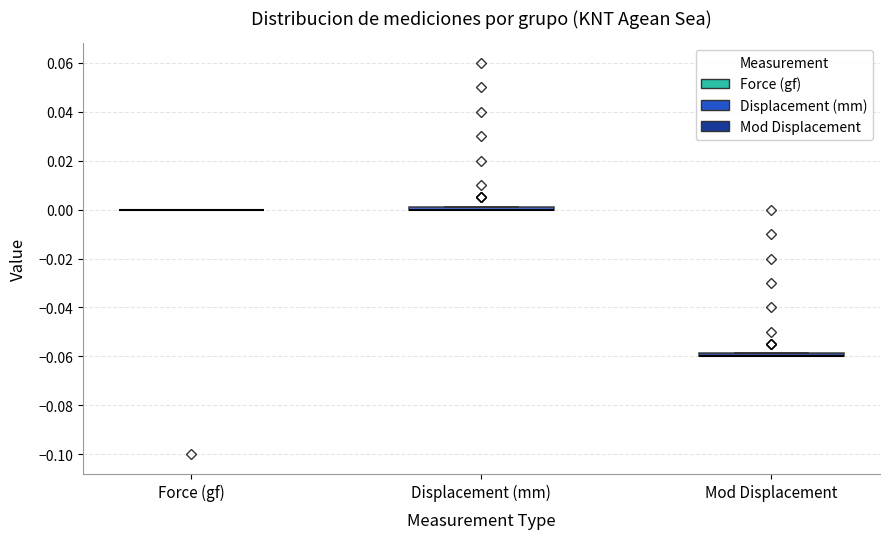

Where is the upper edge of the box for Mod Displacement on the y-axis? The values are not printed on the chart, so give them approximately, as read against the axis.

-0.058